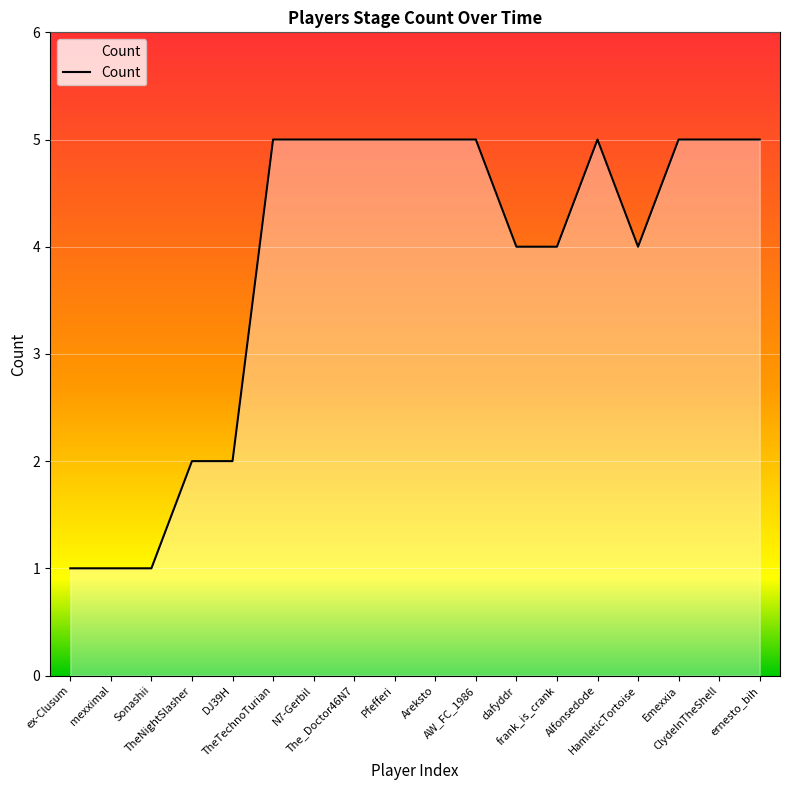

Does the chart display data point markers on the line(s)?

No